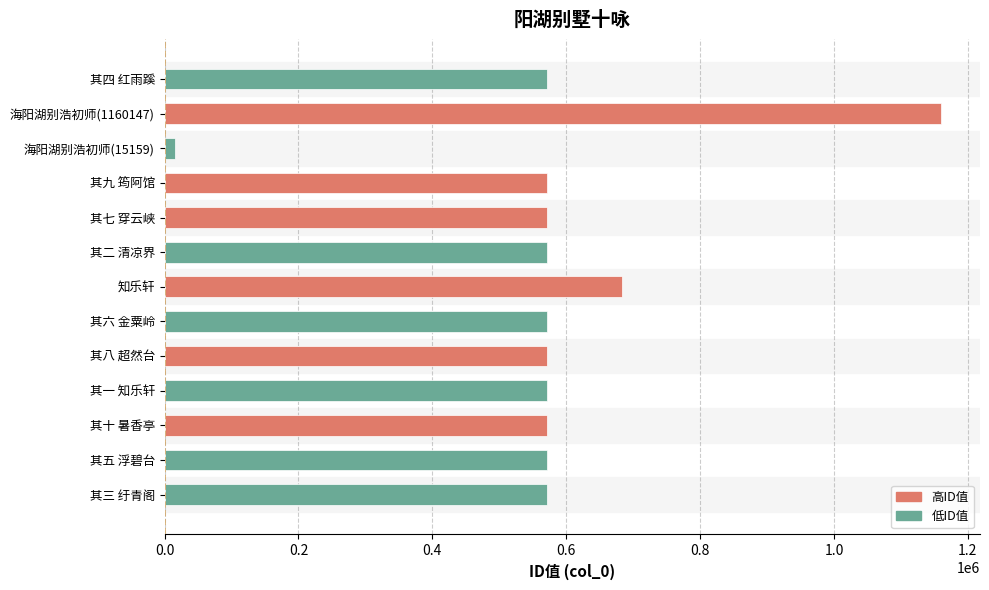

How many values are below 570644?

6